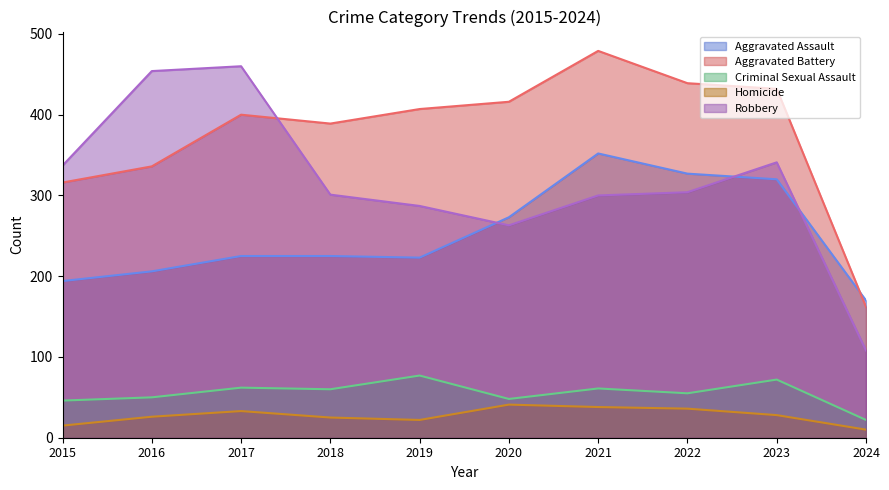

How many categories are shown in the chart?

10